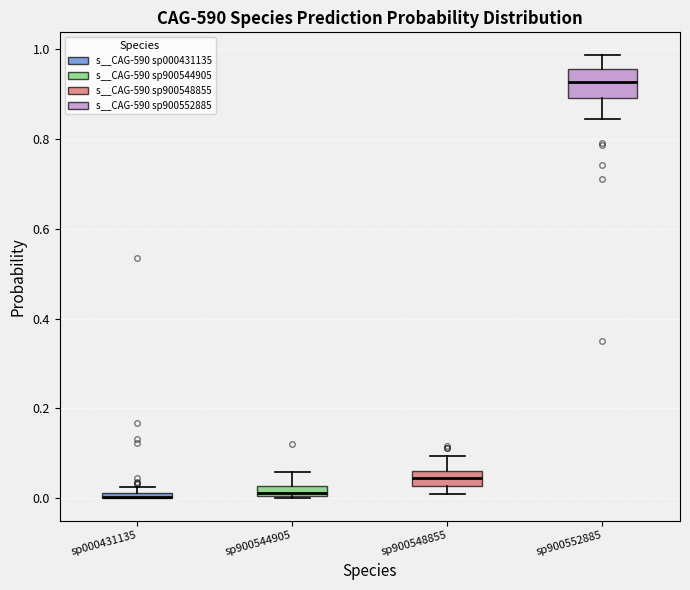

Which box is the tallest, from its lower edge to its upper edge?

sp900552885